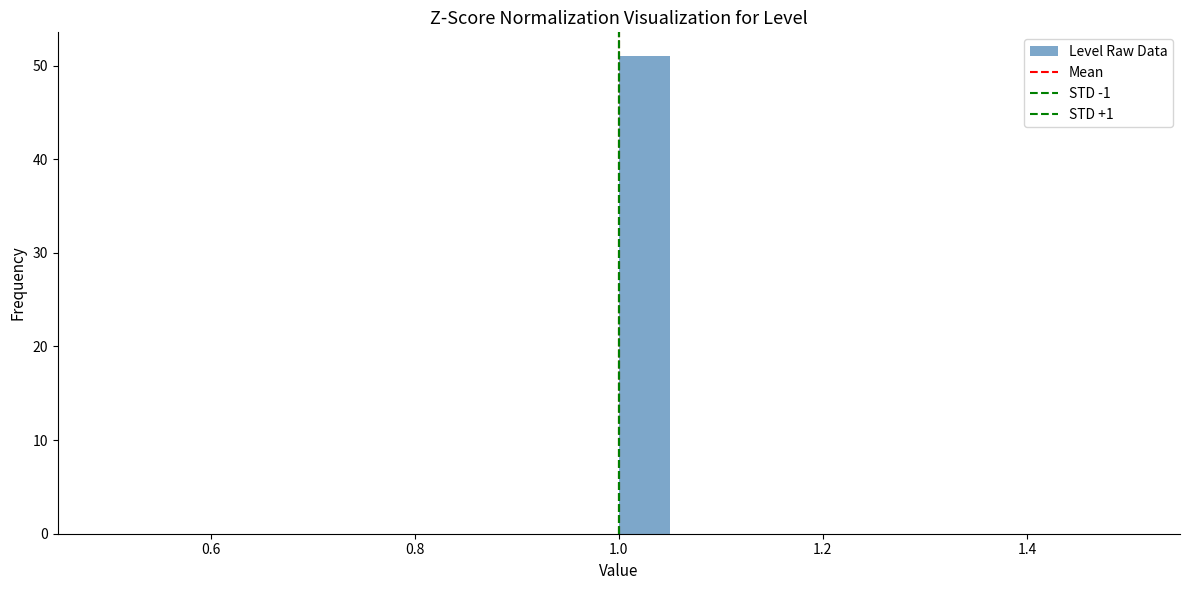

Around what value on the x-axis is the tallest bar? Give the approximate position of its centre, as read against the axis.

1.02